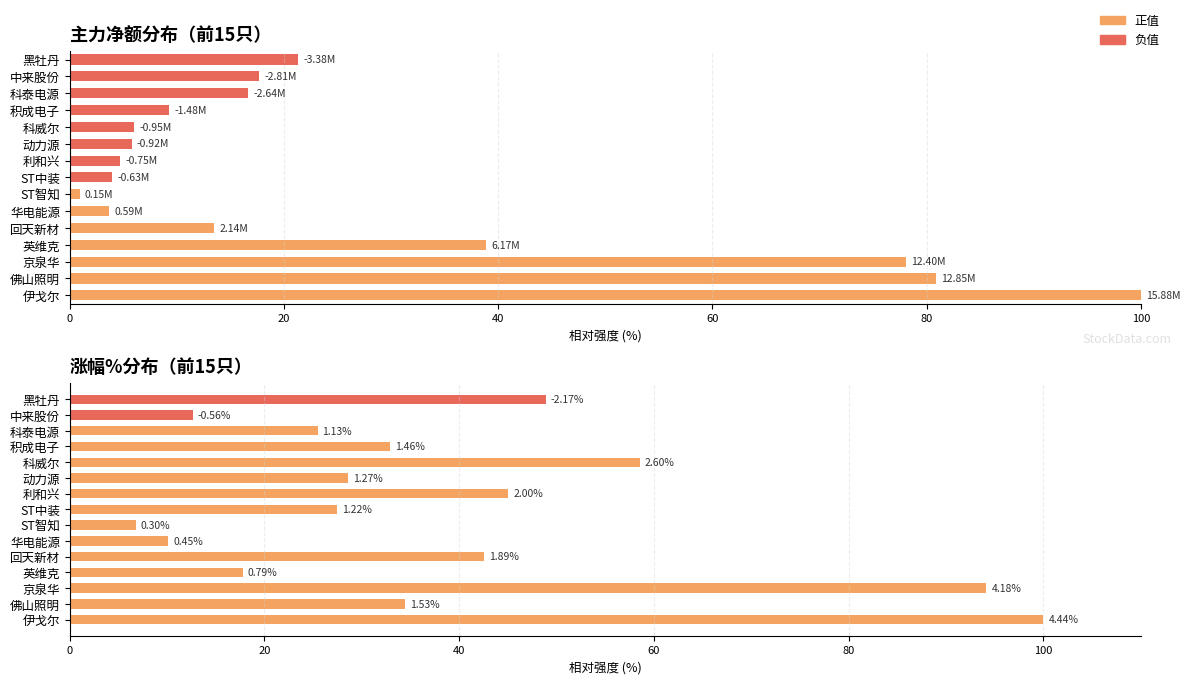

Reading left to right, transcribe all the data shown in this chart.

主力净额（相对值）: 100.0	80.9	78.1	38.8	13.5	3.7	0.9	4.0	4.7	5.8	6.0	9.3	16.6	17.7	21.3
涨幅%（相对值）: 100.0	34.5	94.1	17.8	42.6	10.1	6.8	27.5	45.0	28.6	58.6	32.9	25.5	12.6	48.9